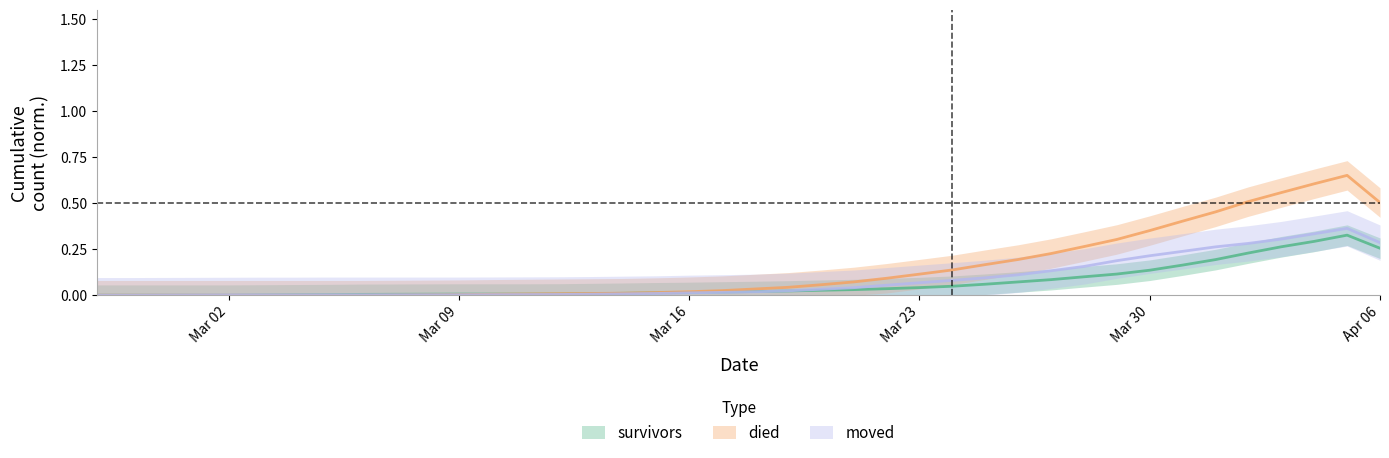

How many intersections are there between survivors and died?

1